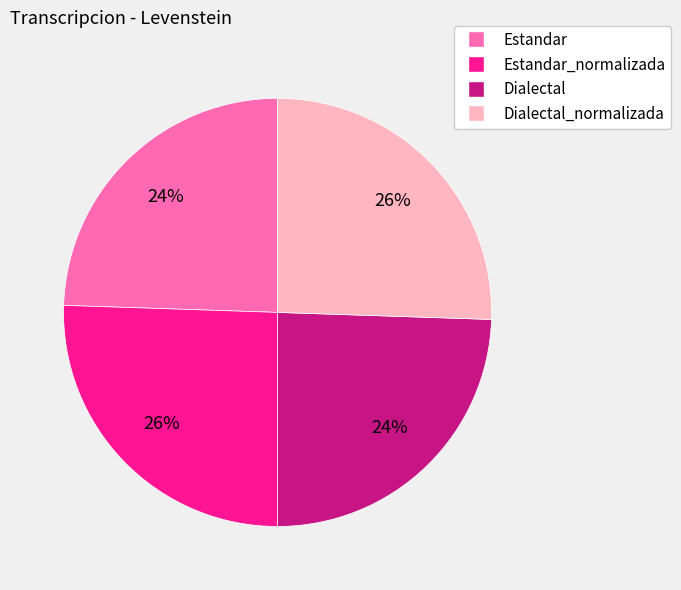

Approximately how many times larger is the value at Dialectal compared to Estandar?

1.0